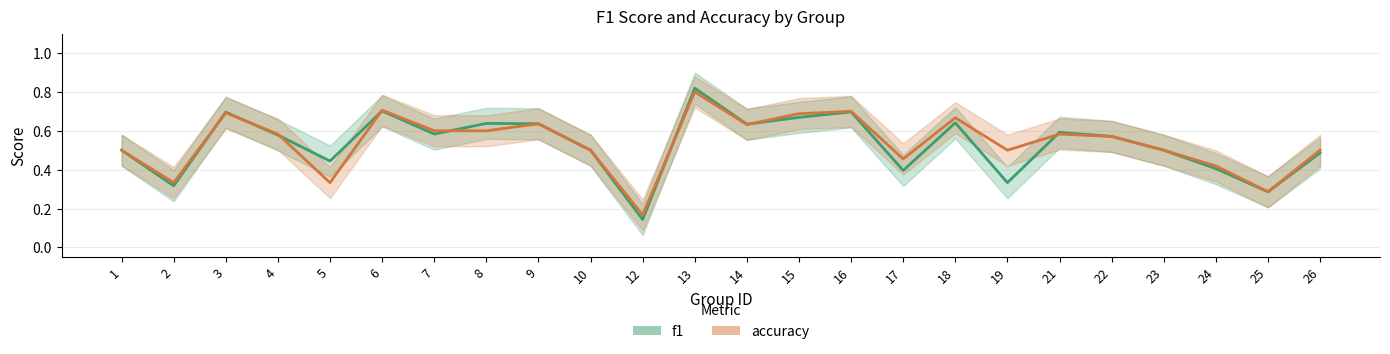

Is it true that f1 equals 0.4 at 24?

True